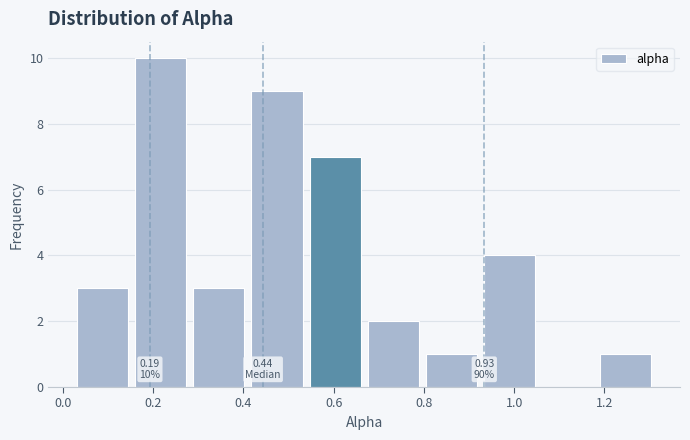

Over which range of the x-axis is the bar tallest?

0.16 to 0.28